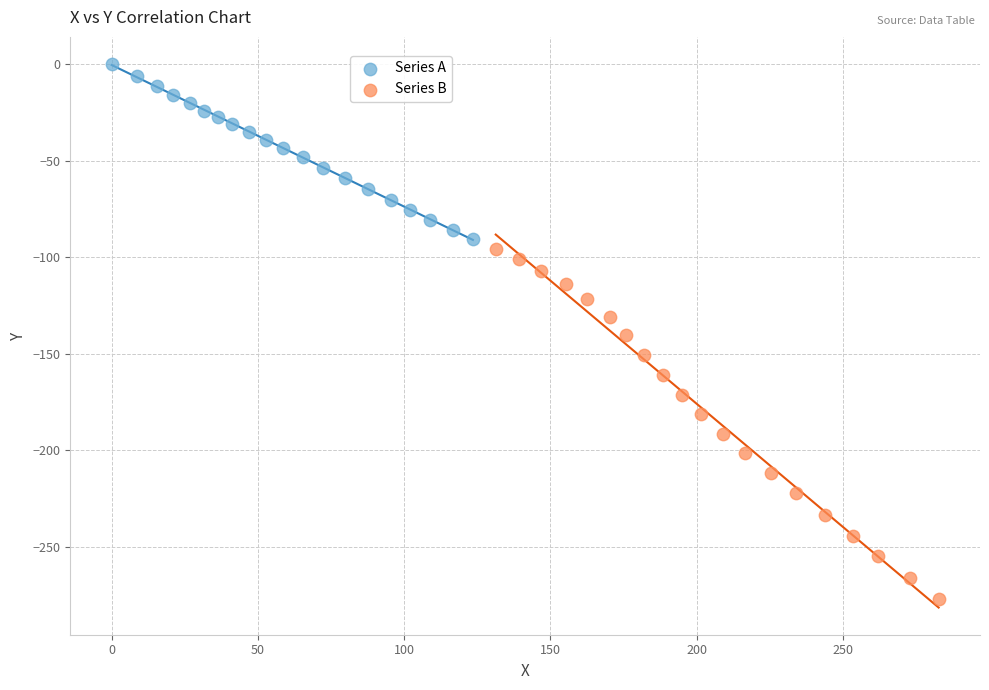

Which series has the widest spread of Y values?

Series B